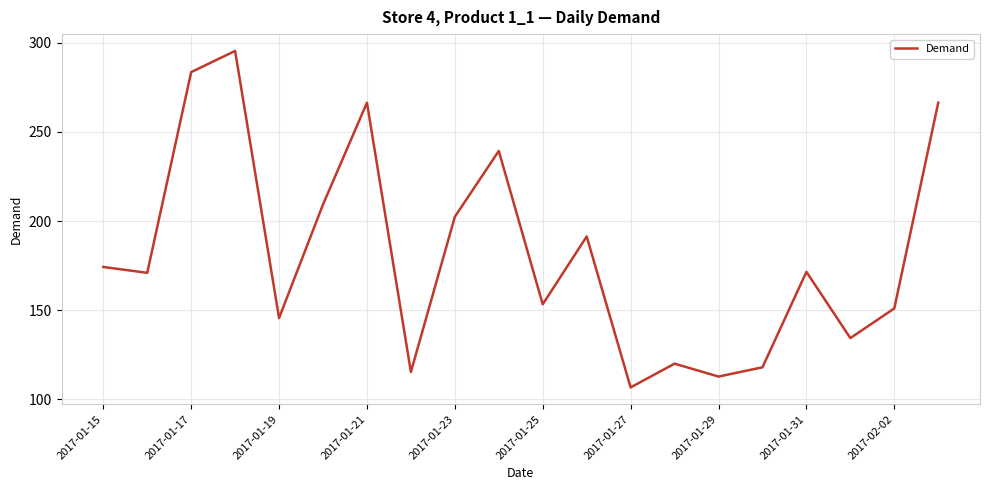

What is the difference between the maximum and minimum values?

189.0